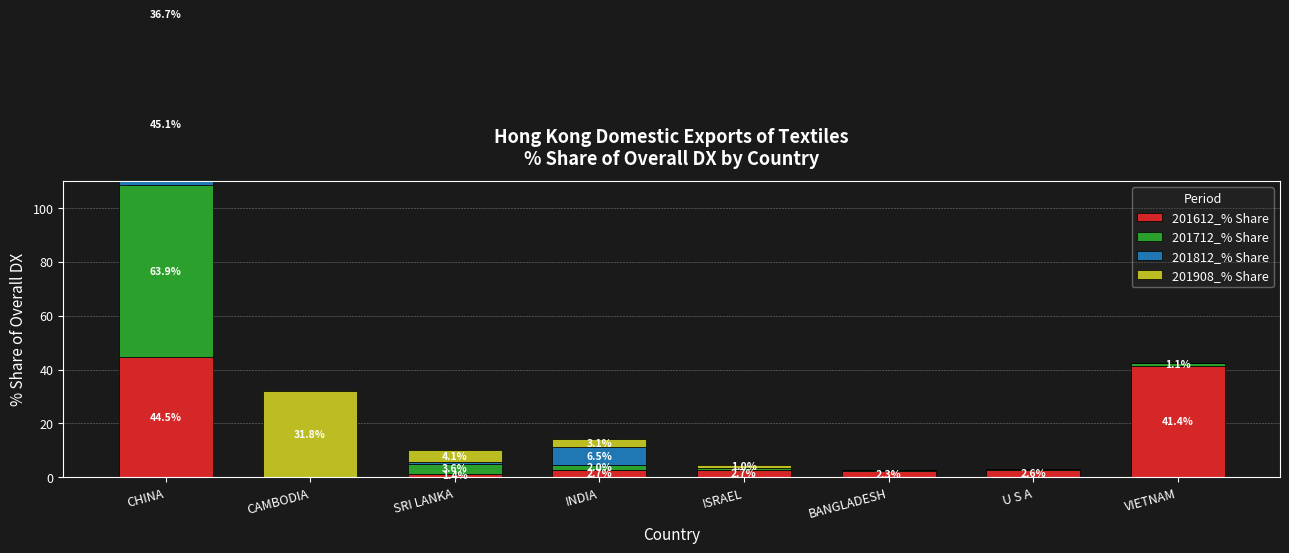

How many groups of bars are there?

8